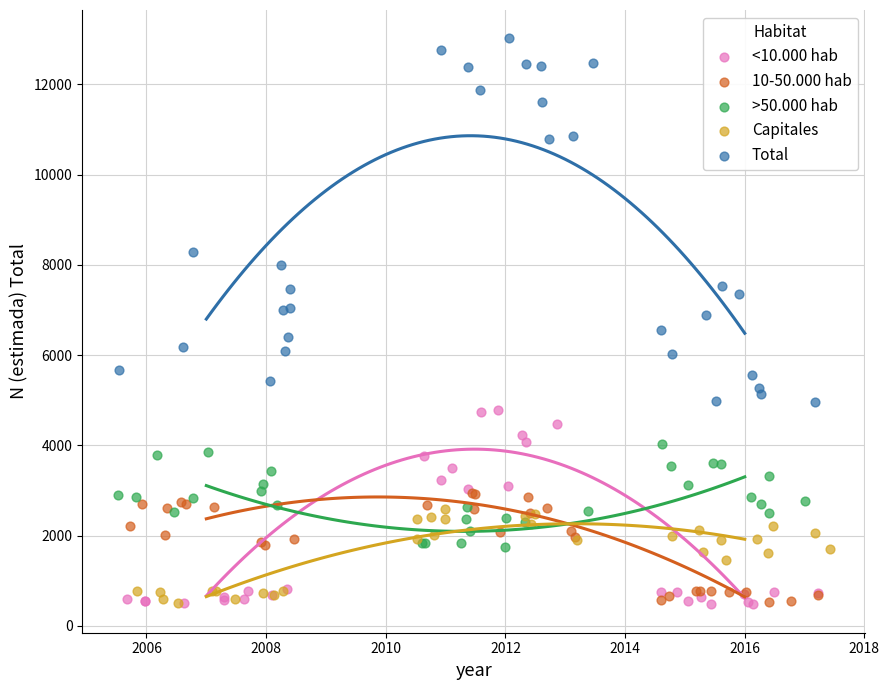

Which series has the widest spread of Y values?

Total